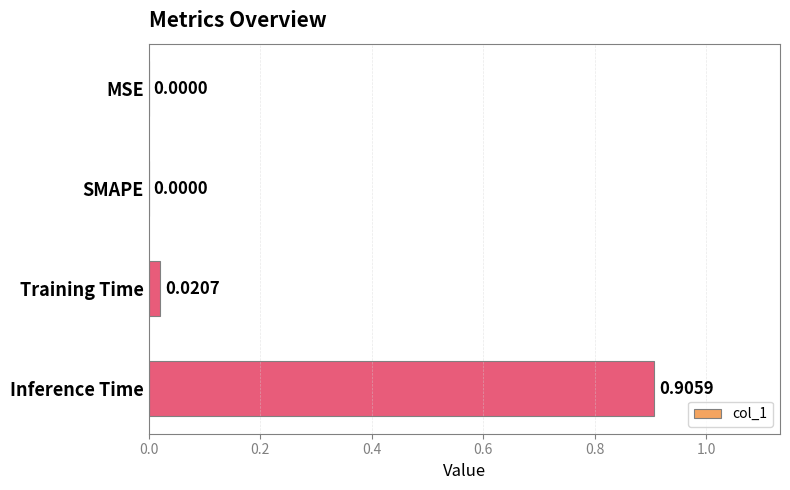

What is the change in value from Training Time to Inference Time?

+0.9